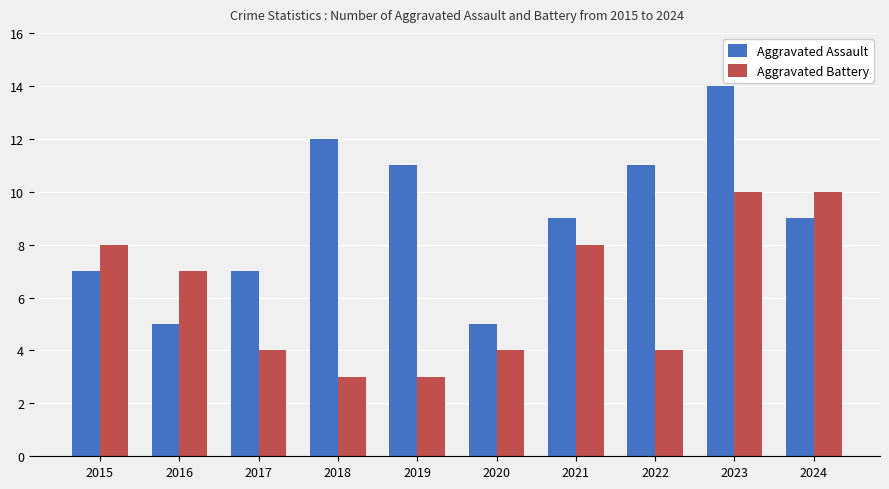

What is the average value of the Aggravated Battery series?

6